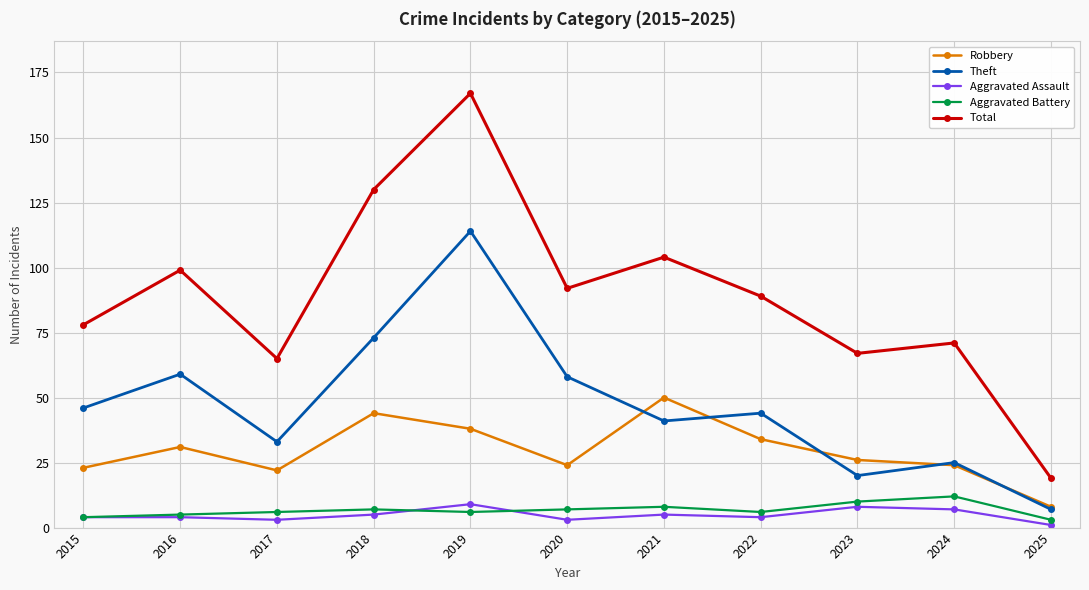

Rank the series by their maximum value, from highest to lowest.

Total, Theft, Robbery, Aggravated Battery, Aggravated Assault